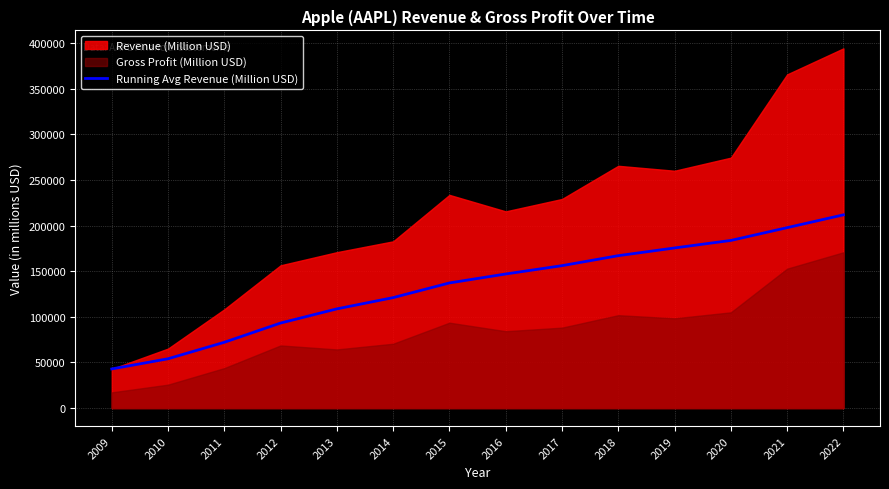

The value of Running Avg Revenue (Million USD) at 2018 is 167077.5. True or false?

True